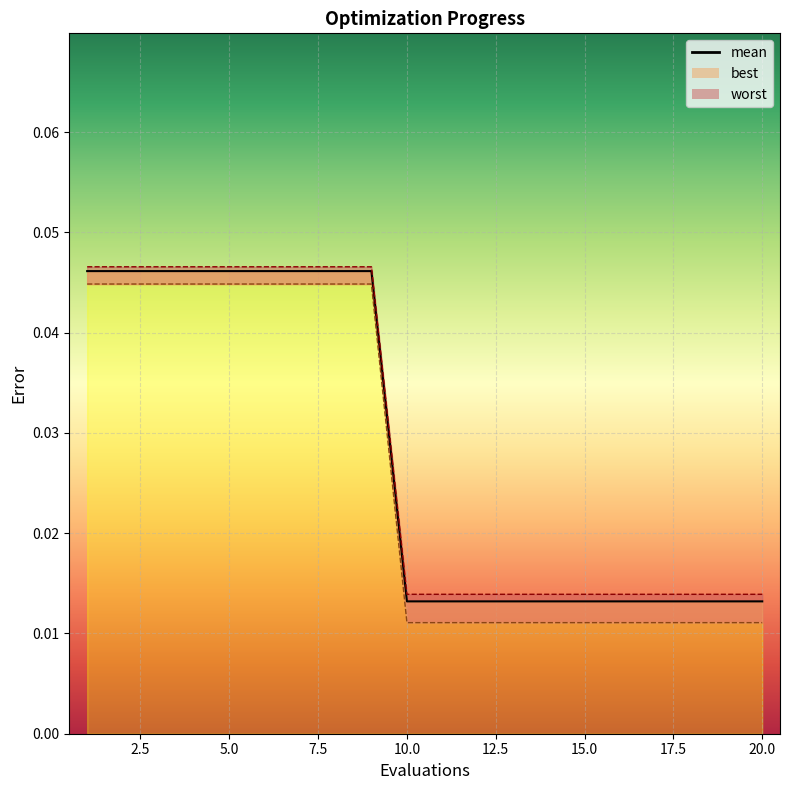

Count the number of data series in this chart.

3